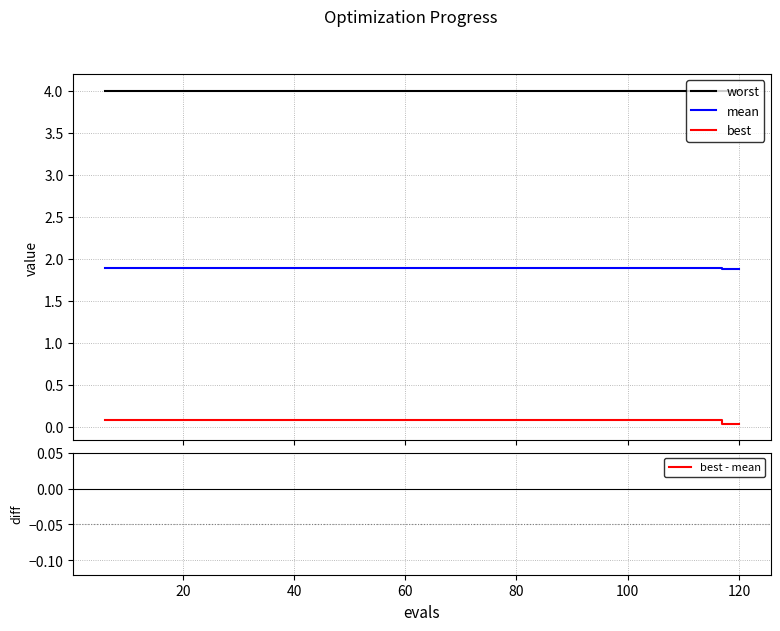

True or false: best and mean cross at least once.

False